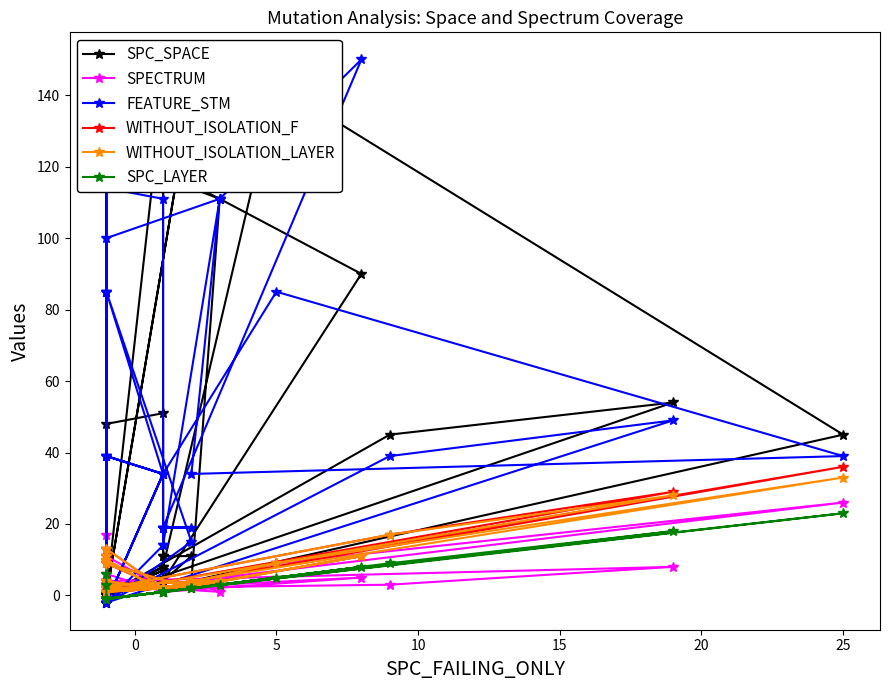

Which series has the largest total across all categories?

FEATURE_STM